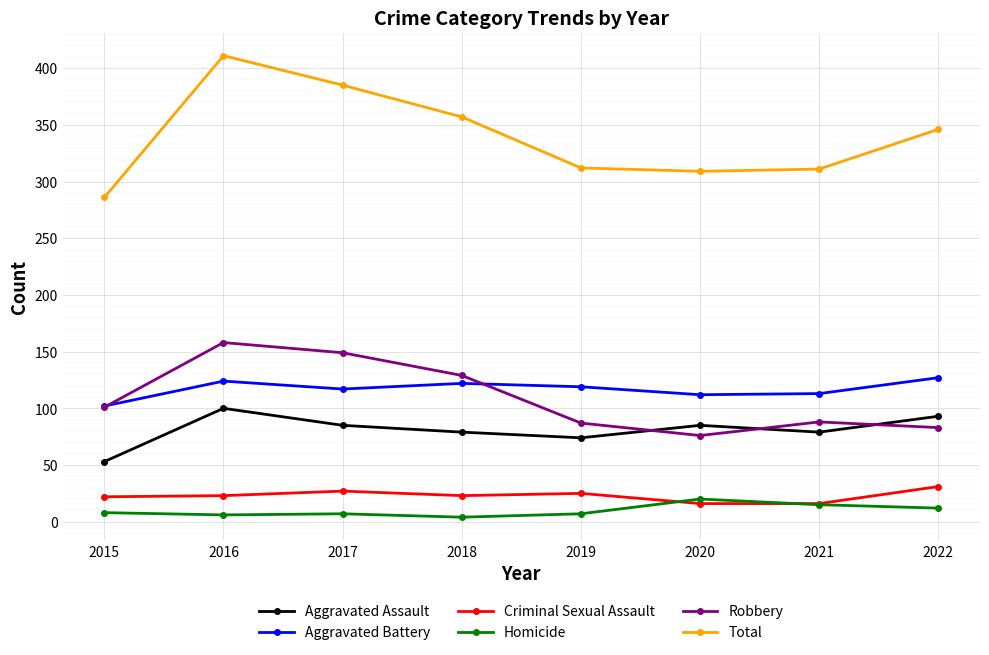

How many lines are shown in the chart?

6